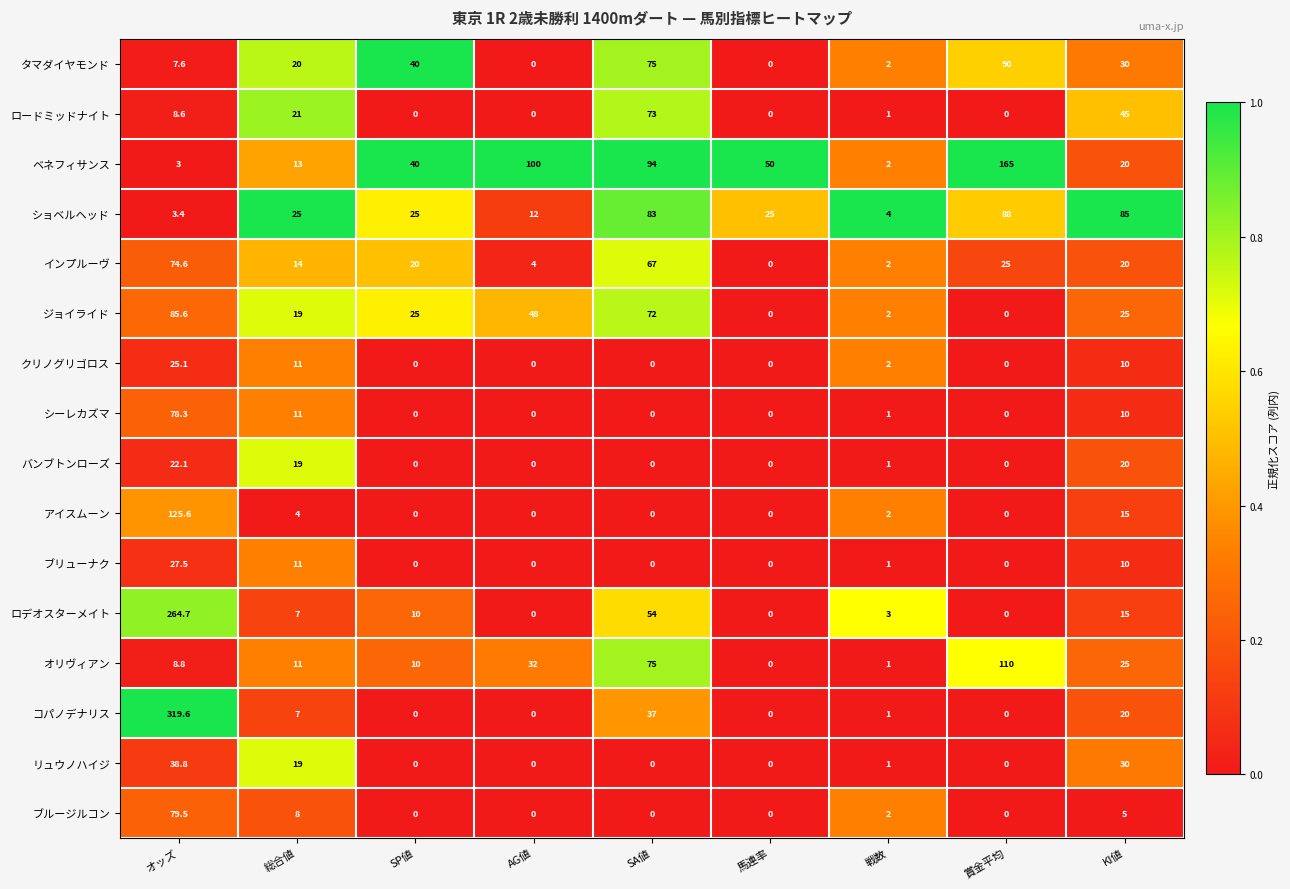

What is the difference between the maximum and minimum values in the ショベルヘッド series?

84.6